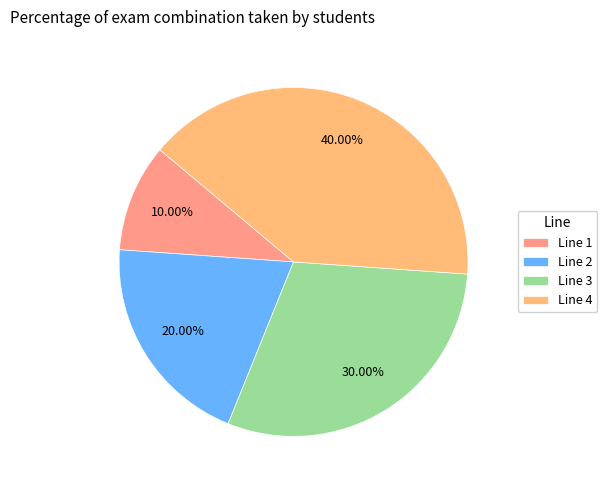

What percentage is the Line 3 slice, to the nearest percent?

30%